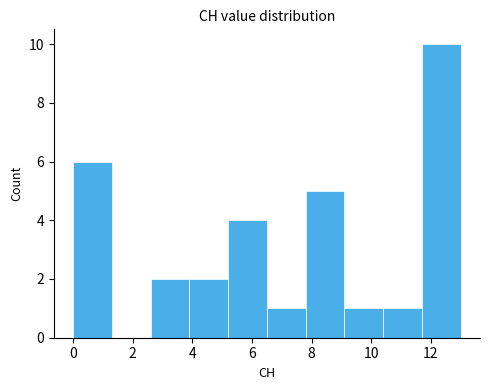

How tall is the bar that spans 9.1 to 10.4 on the x-axis? Neither the bar edges nor the heights are printed on the chart, so give them approximately, as read against the axes.

1